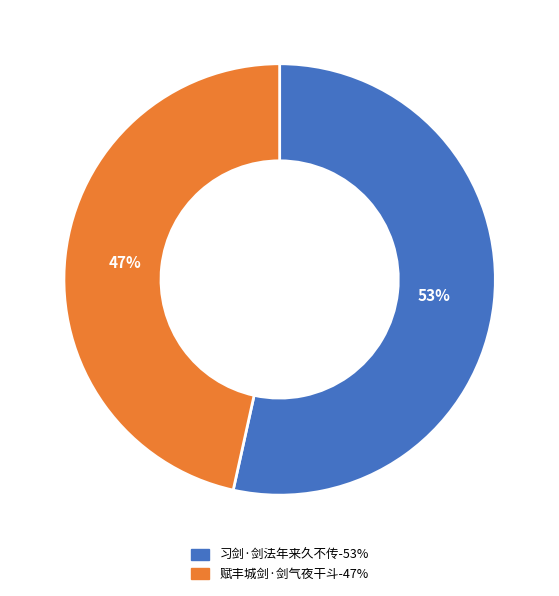

To the nearest percent, what is the average slice percentage?

50%